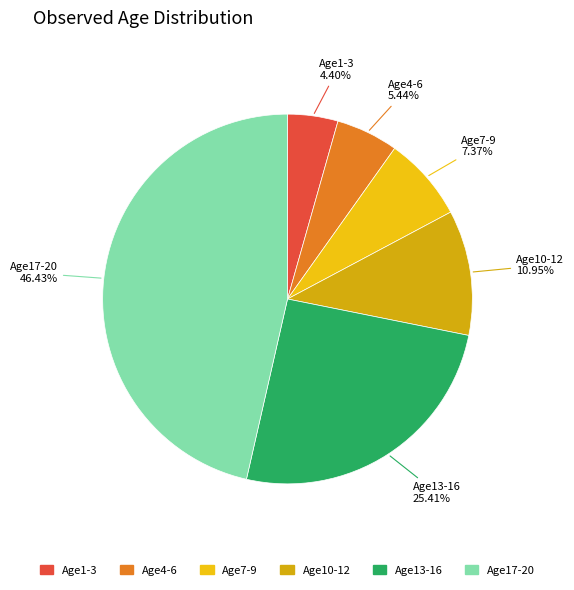

Combined, do Age13-16 and Age17-20 account for over 50%?

Yes